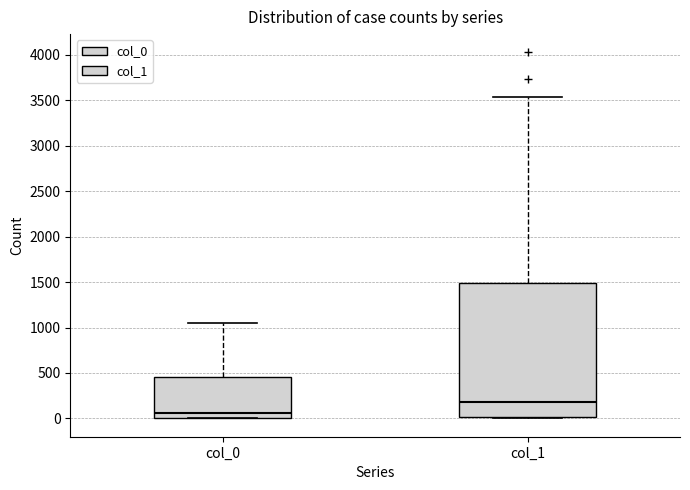

Which box's median line is the highest?

col_1